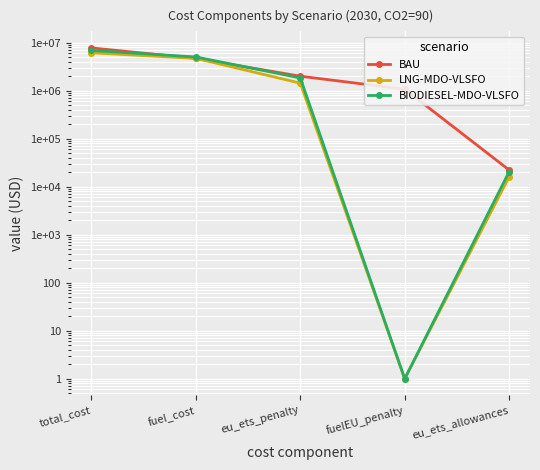

What is the value of the LNG-MDO-VLSFO point at the 4th from the left?

1.0